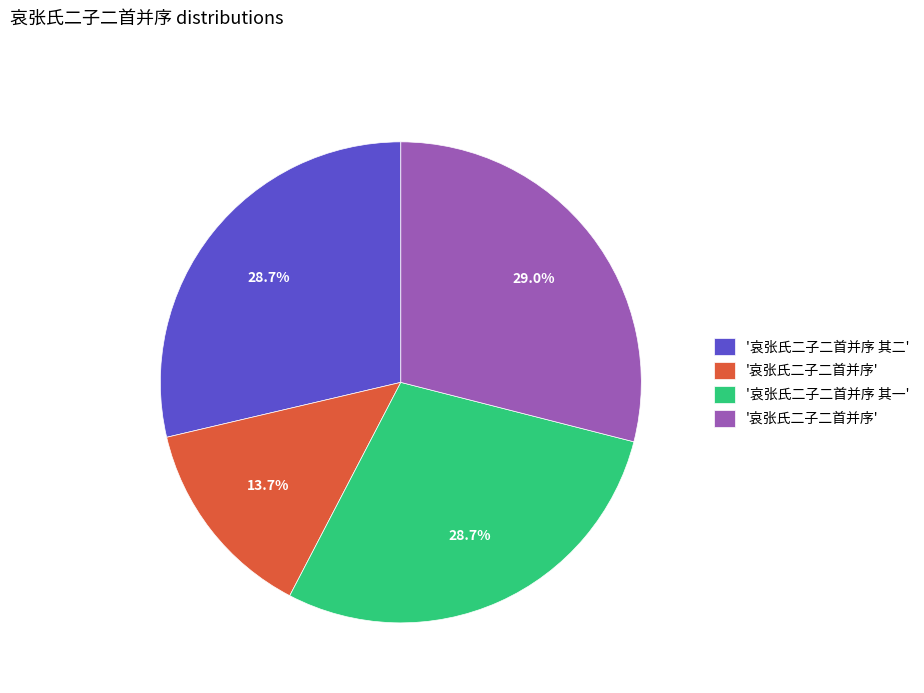

Does any single category account for the majority?

No